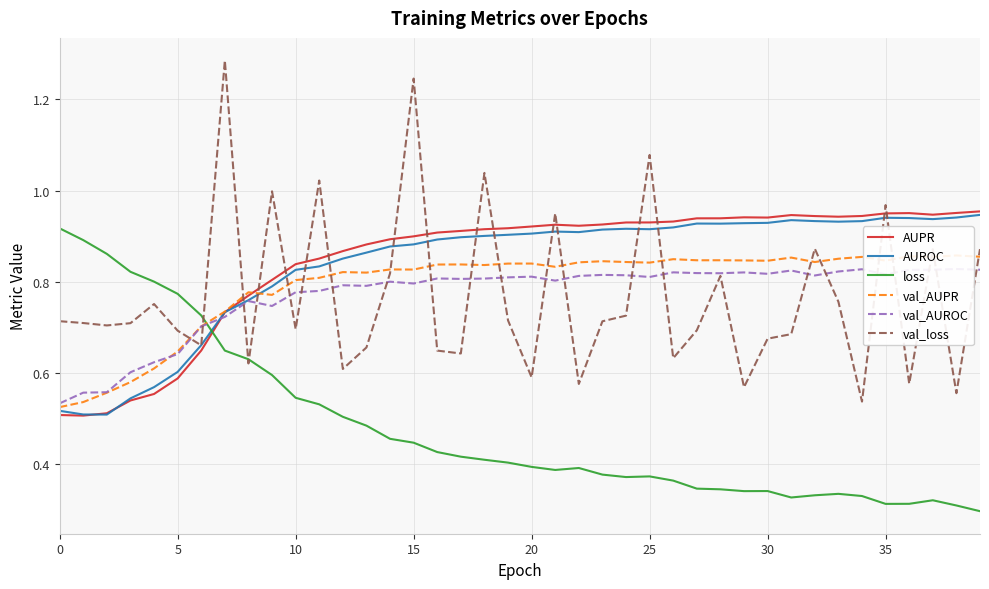

Which category has the highest value in the val_AUROC series?

38